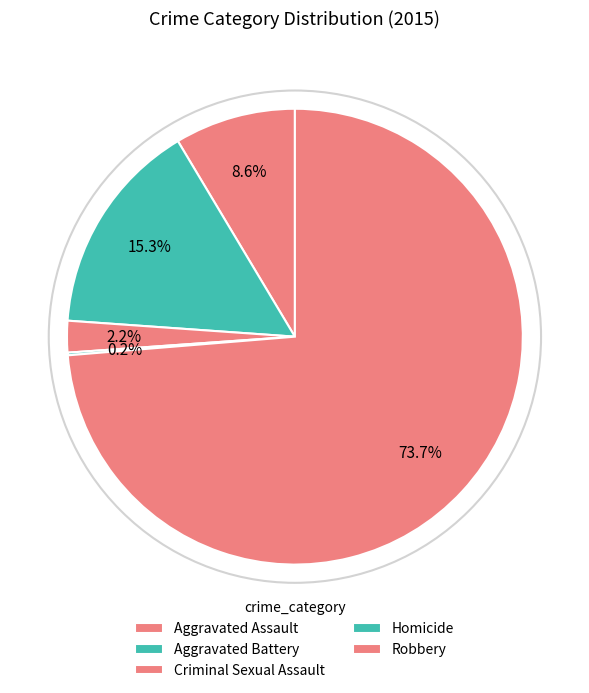

The Criminal Sexual Assault slice represents 16% of the pie. True or false?

False